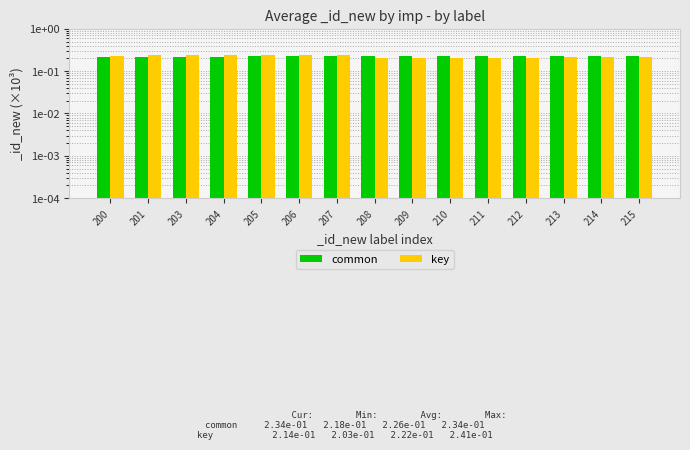

At 214, list the series in order from smallest to largest.

key, common